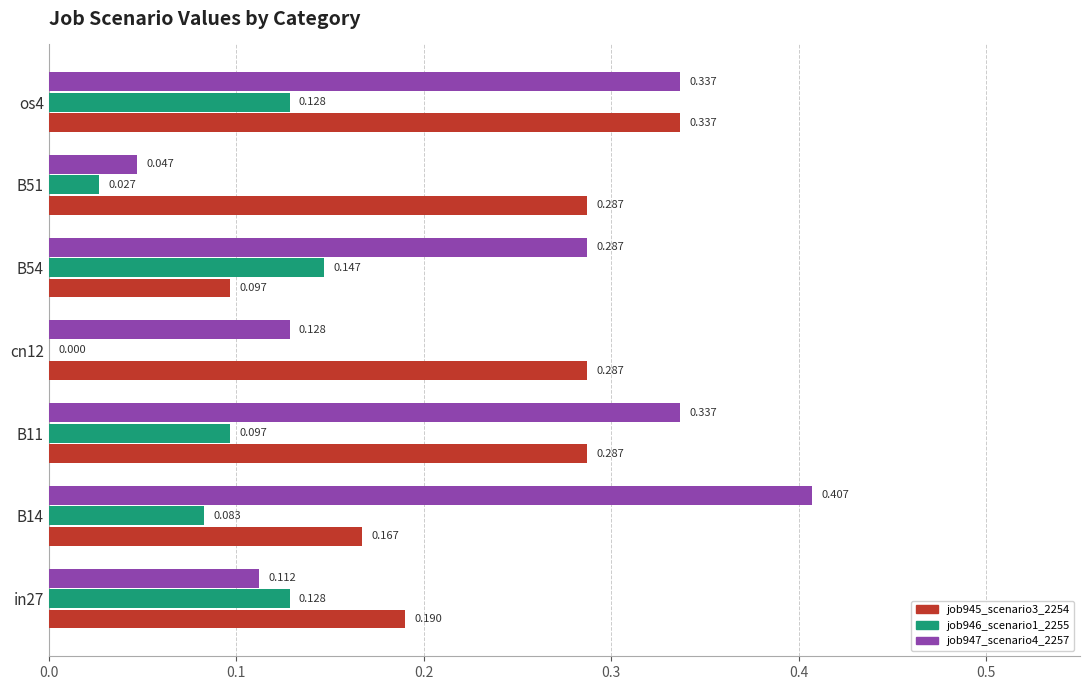

Is the value of job947_scenario4_2257 at B14 greater than the value of job945_scenario3_2254 at os4?

Yes